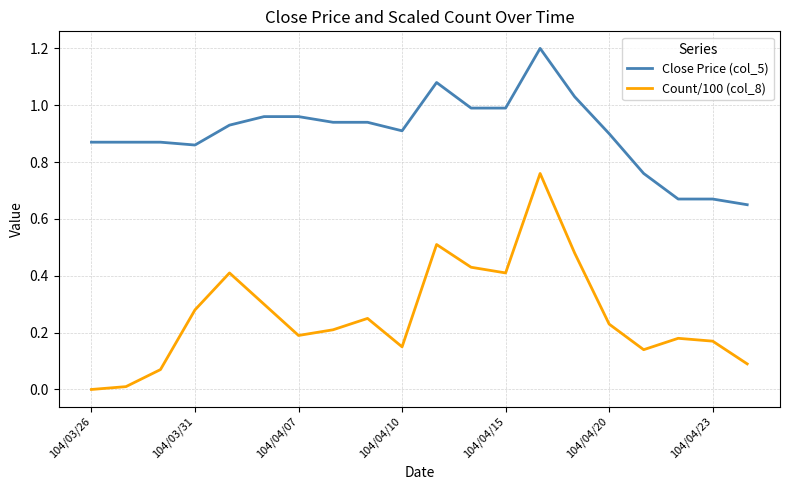

Which series has the largest total across all categories?

Close Price (col_5)